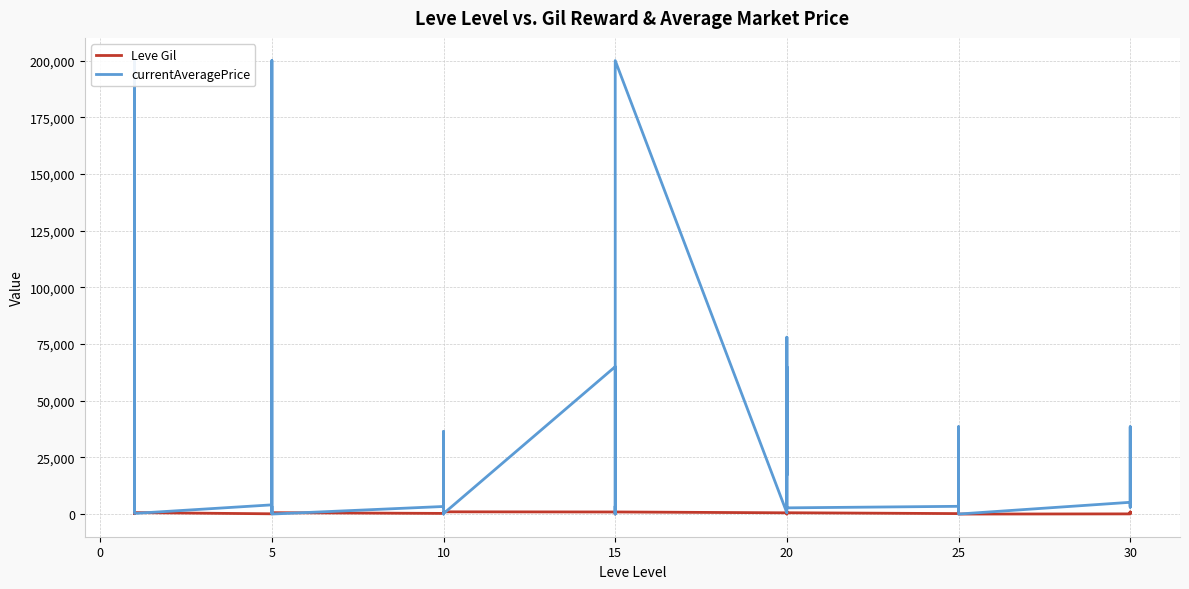

Count the number of categories in the chart.

40